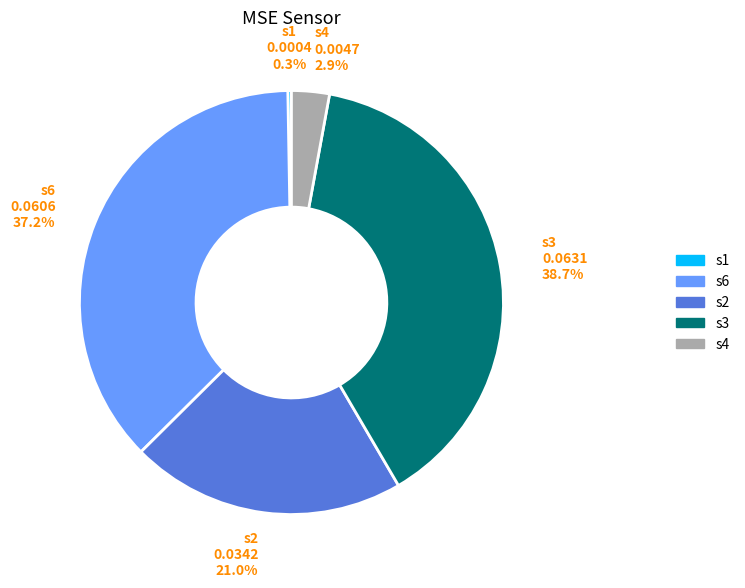

Which slice is the largest?

s3